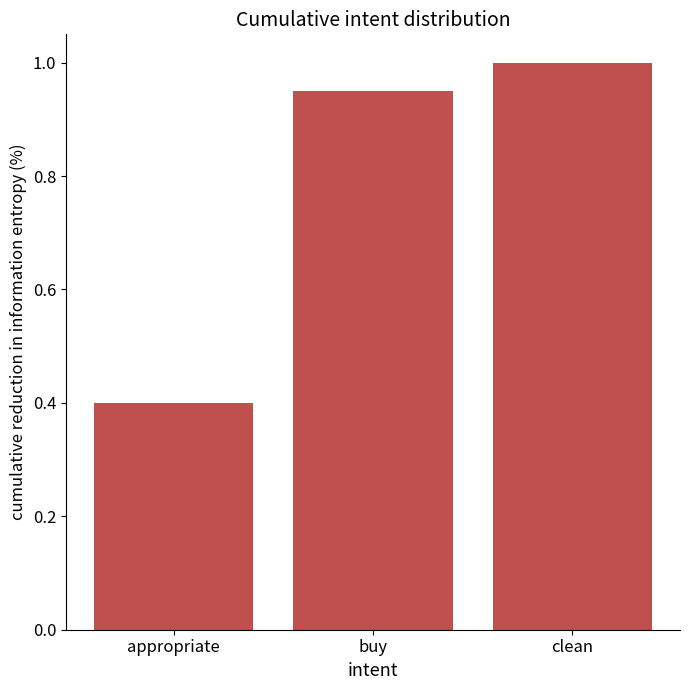

The value at buy is 0.3. True or false?

False